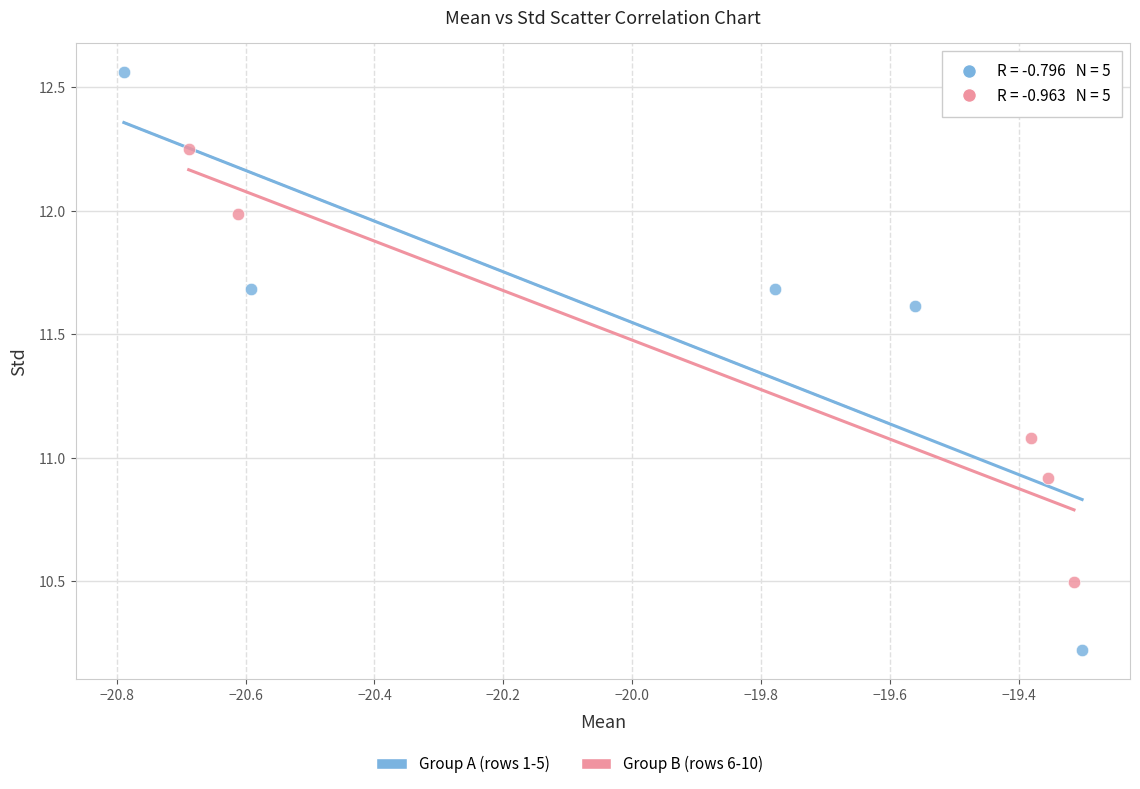

Which series has the widest spread of Y values?

Group A (rows 1-5)